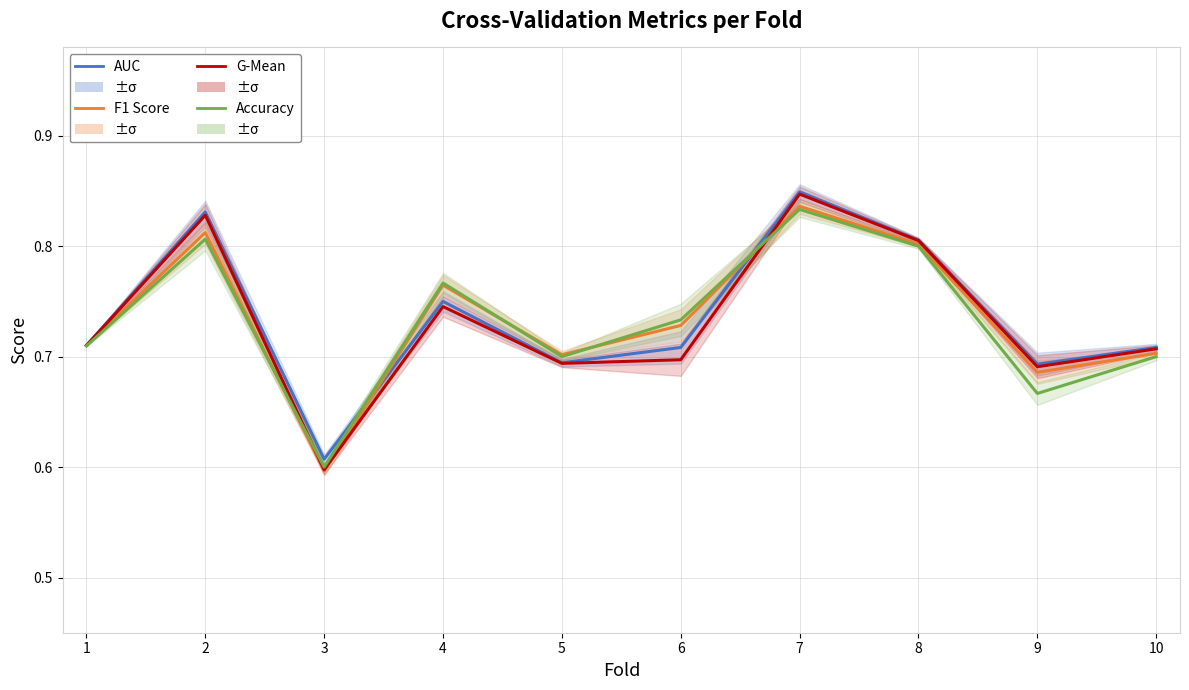

Which series changed the most between 2 and 4?

g_mean